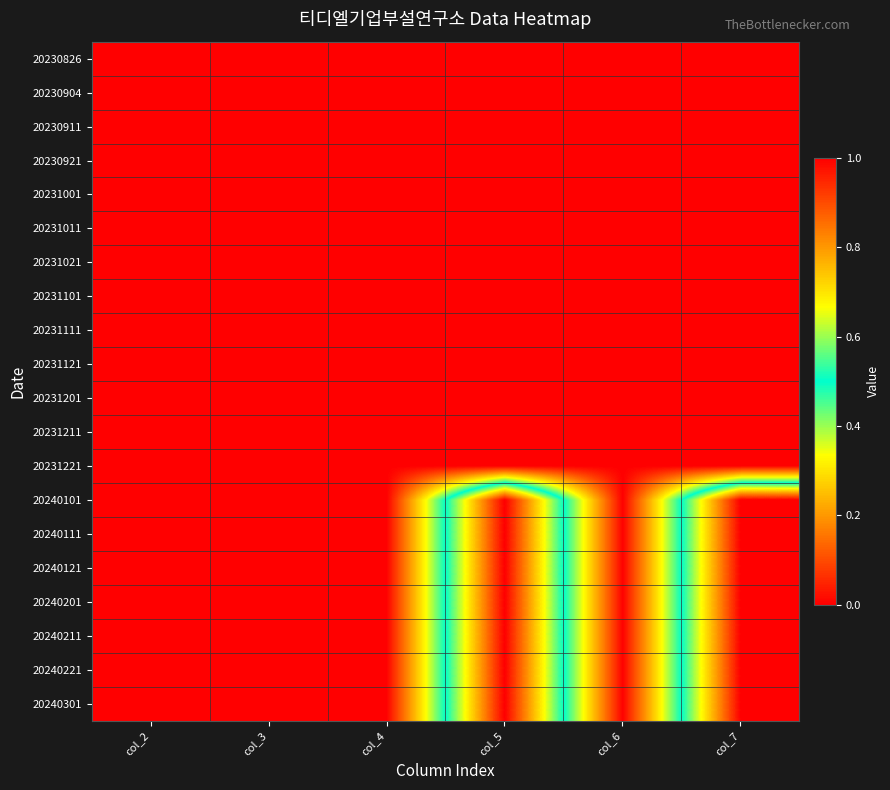

At which category is the sum across all series the highest?

col_5